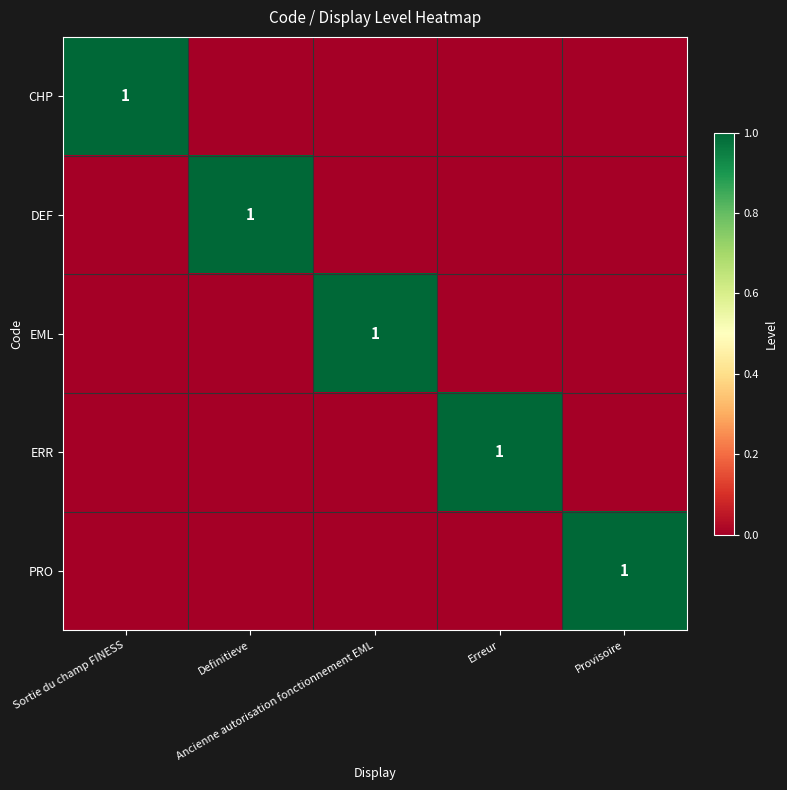

What is the difference between the DEF values at Definitieve and Provisoire?

1